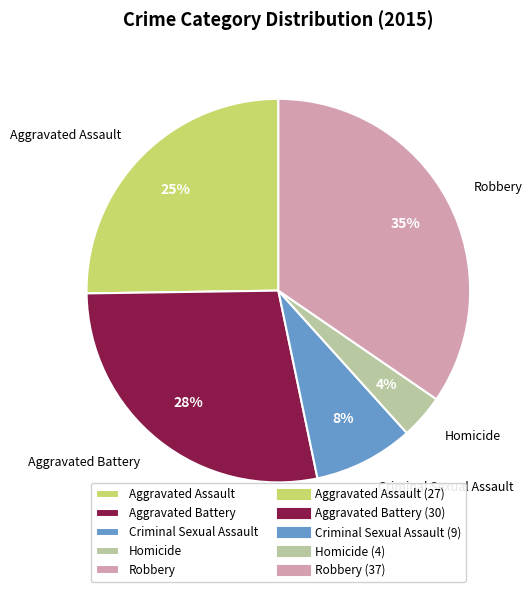

Between Aggravated Assault and Criminal Sexual Assault, which is larger?

Aggravated Assault